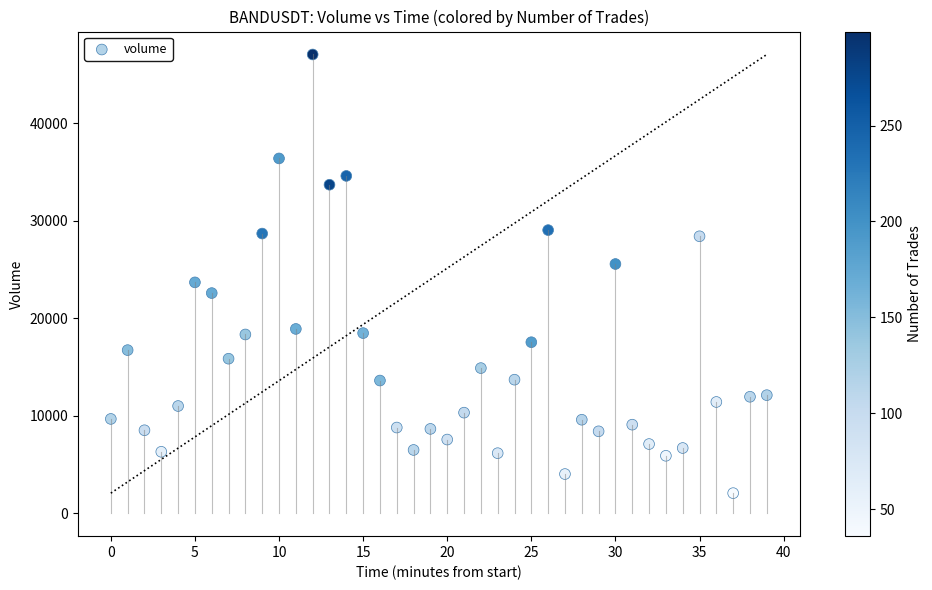

What is the range of Y values (max minus min)?

45007.3